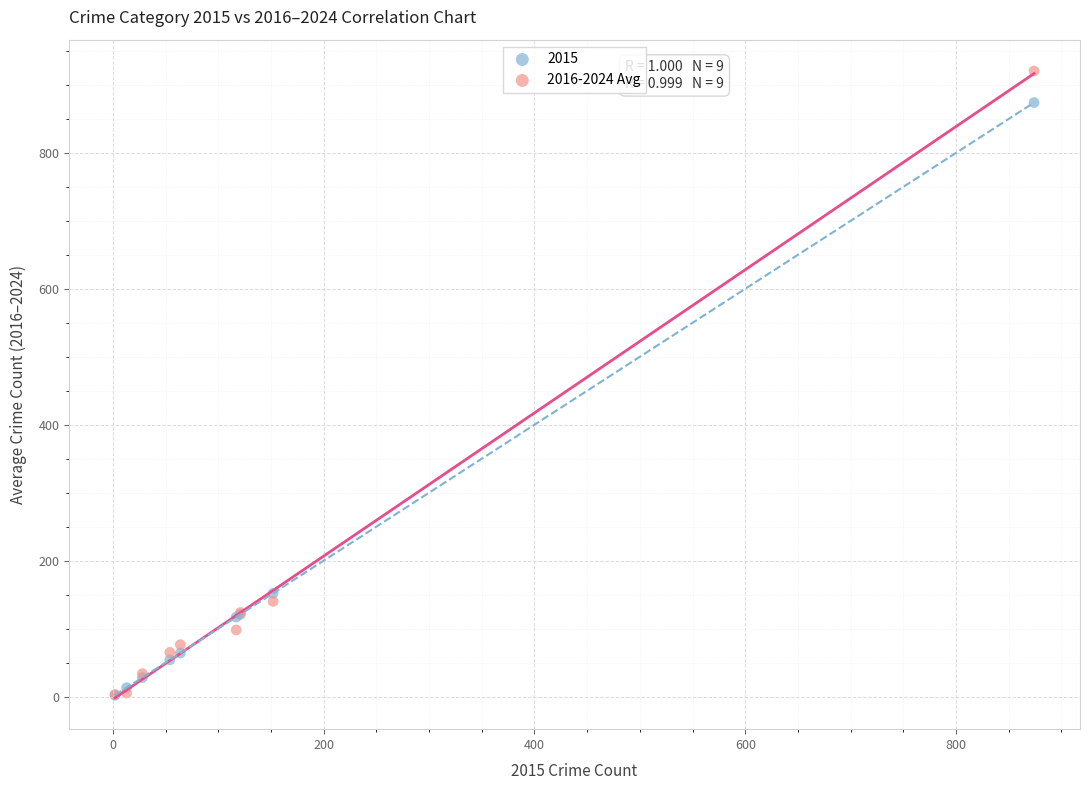

Across all series, what Y value is closest to 461?

152.0